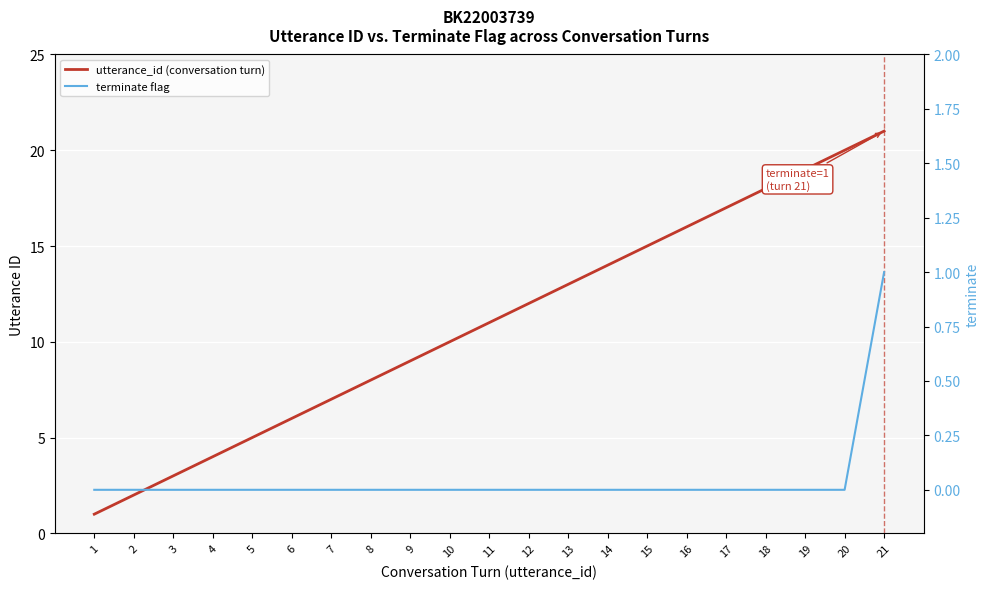

Reading right to left, what are all the values shown in this chart?

utterance_id (conversation turn): 21	20	19	18	17	16	15	14	13	12	11	10	9	8	7	6	5	4	3	2	1
terminate flag: 1	0	0	0	0	0	0	0	0	0	0	0	0	0	0	0	0	0	0	0	0